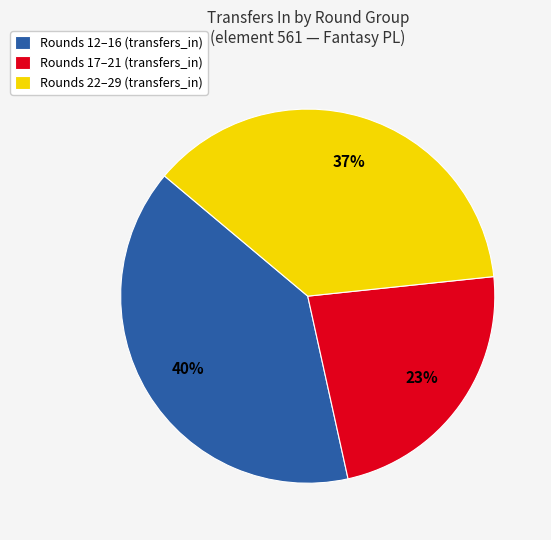

Does any single category account for the majority?

No